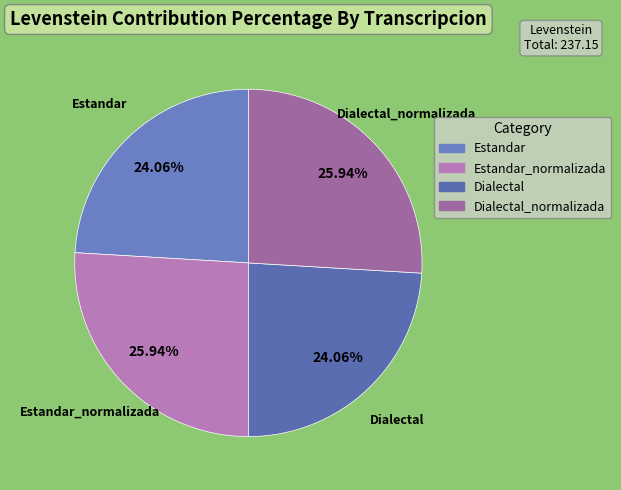

How many segments does this pie chart have?

4